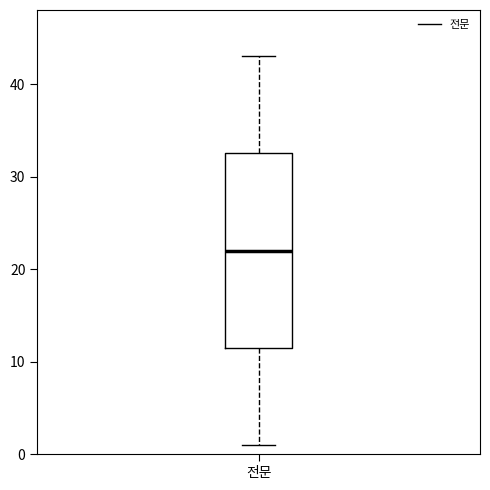

Transcribe this box plot: give where the median line is, the range the box spans, and where the two whiskers end, as read against the y-axis. The values are not printed on the chart, so give them approximately, as read against the axis.

median 22, box 12 to 33, whiskers 1 to 43